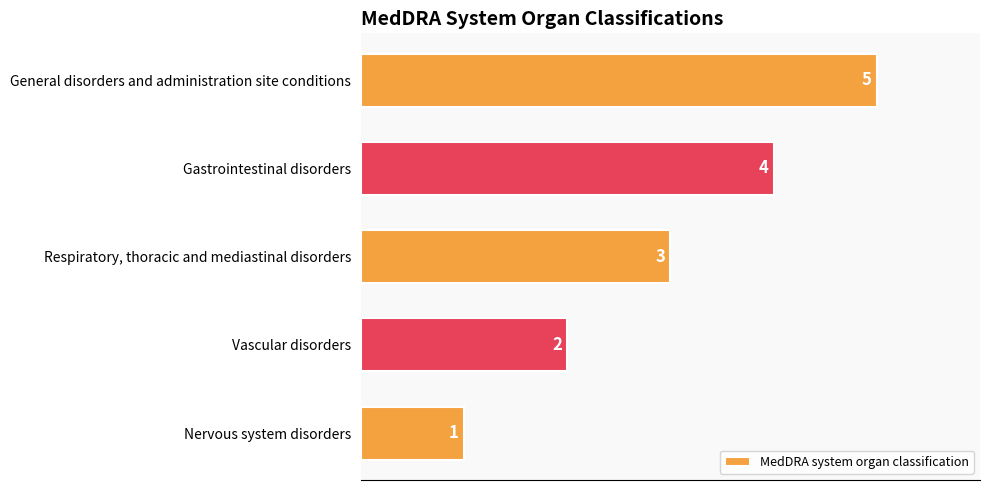

At which label is the value closest to 3?

Respiratory, thoracic and mediastinal disorders